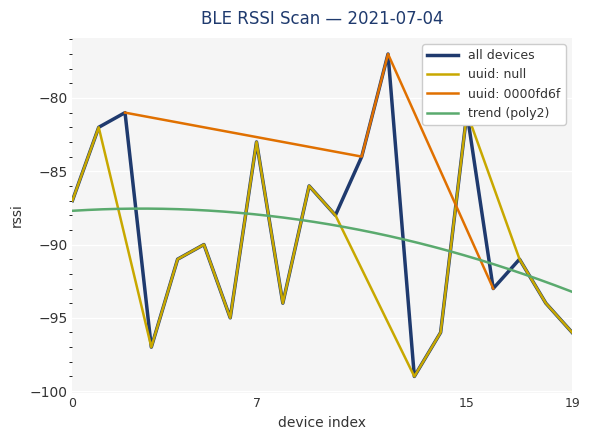

In uuid: 0000fd6f, how many points are lower than both neighbors (excluding endpoints)?

1